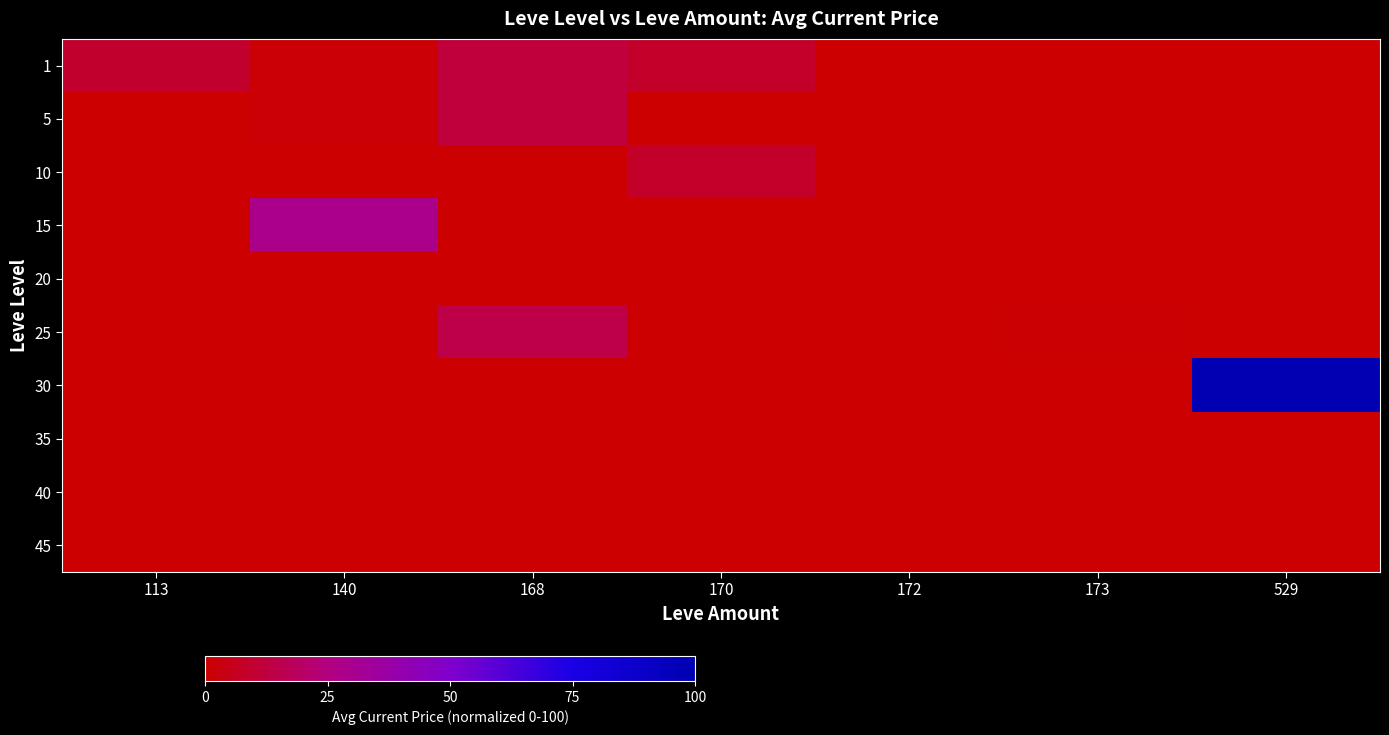

What is the total value across all series at 170?

17.0